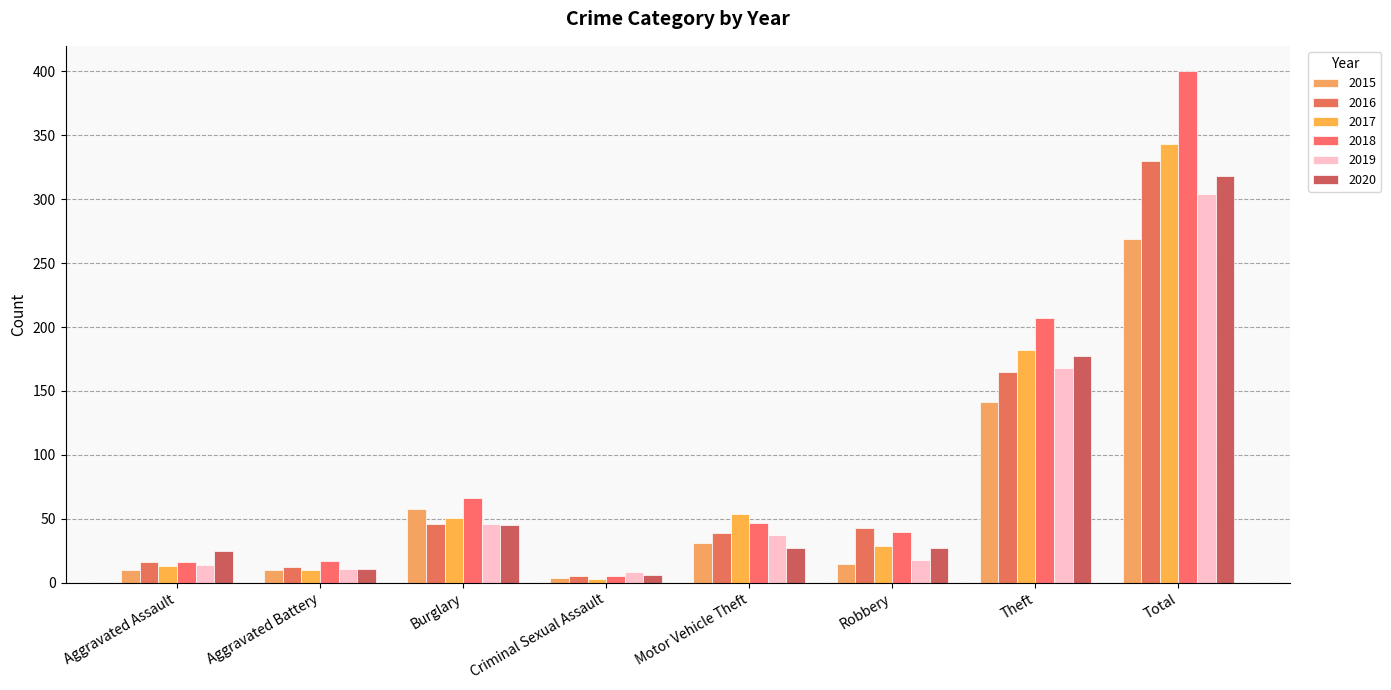

How many groups of bars are there?

8